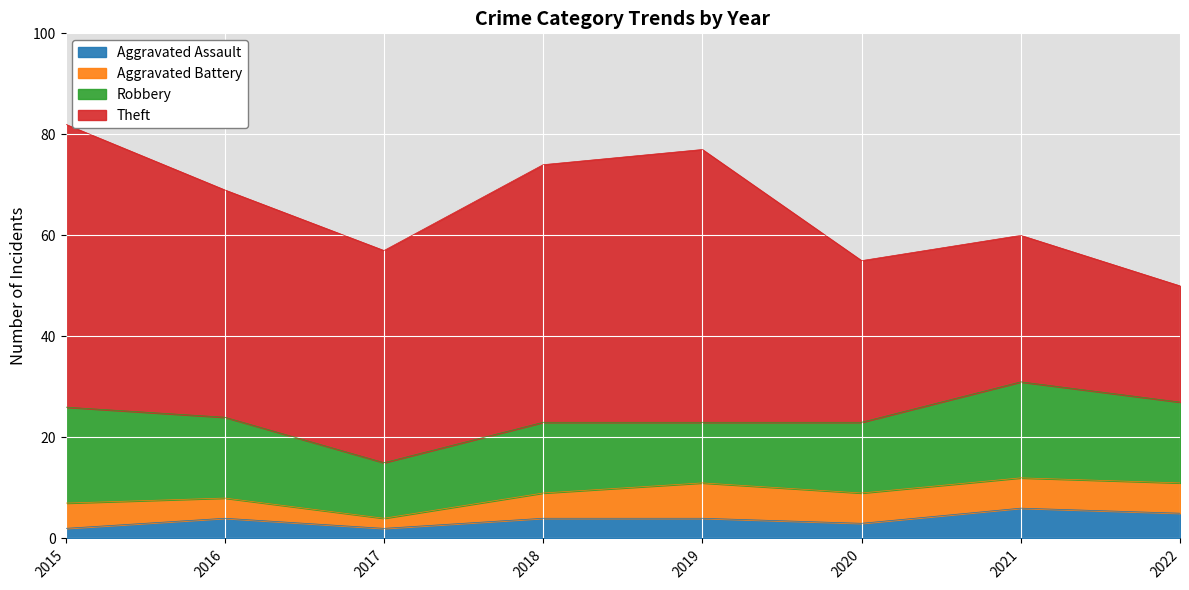

What is the spread (max minus min) of values at 2022?

18